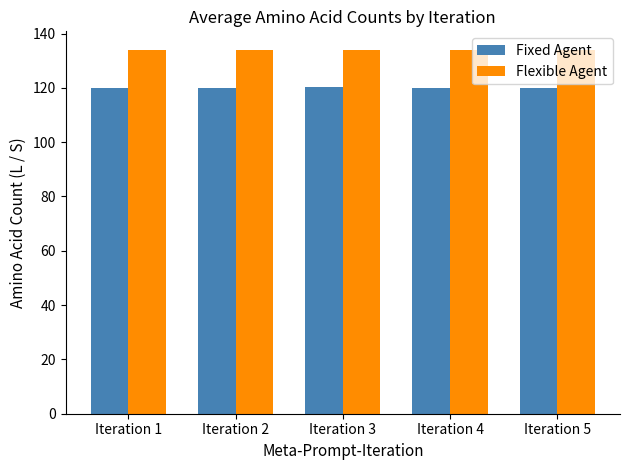

Read the Fixed Agent value at Iteration 2.

120.0